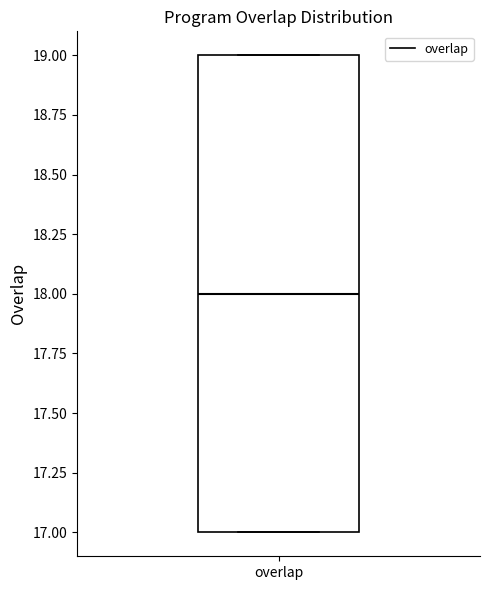

Transcribe this box plot: give where the median line is, the range the box spans, and where the two whiskers end, as read against the y-axis. The values are not printed on the chart, so give them approximately, as read against the axis.

median 18, box 17 to 19, whiskers 17 to 19